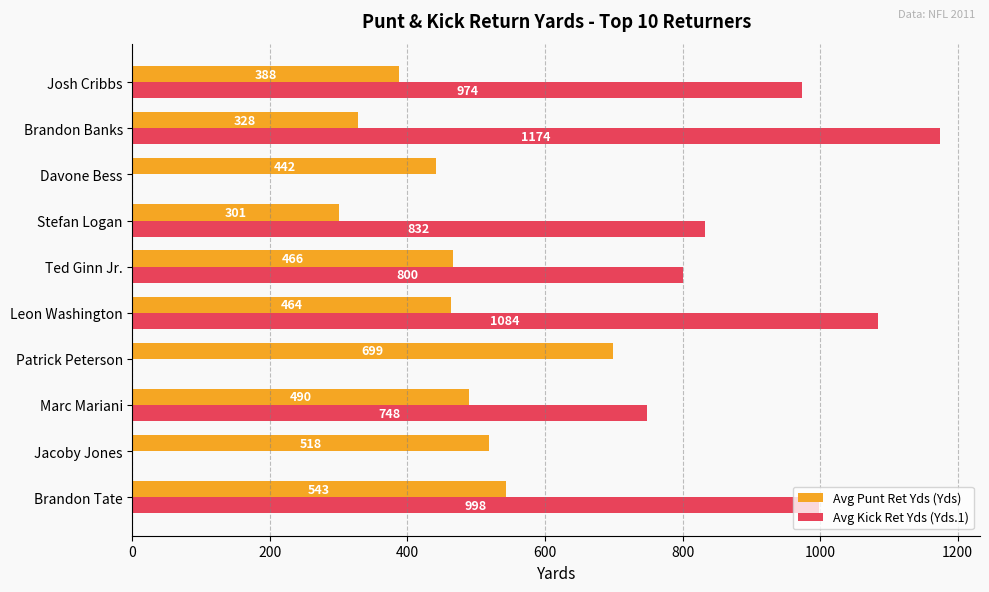

Which series changed the most between Brandon Tate and Stefan Logan?

Avg Punt Ret Yds (Yds)